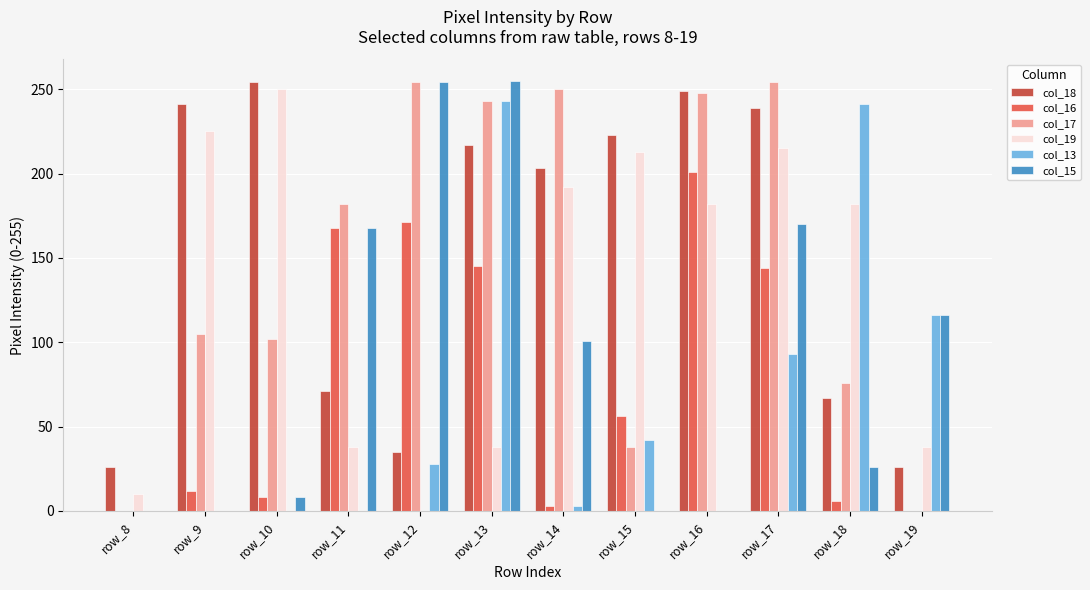

Is the value of col_19 at row_13 greater than the value of col_13 at row_14?

Yes